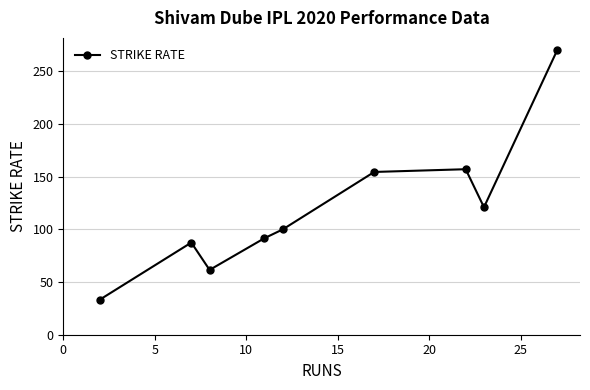

What is the average value?

119.6